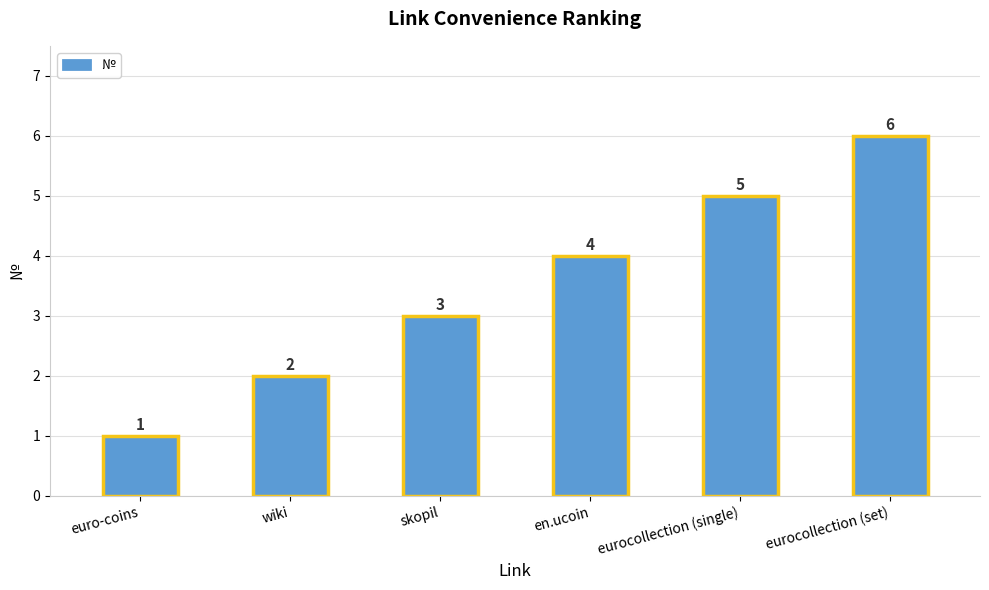

What is the minimum value shown in the chart?

1